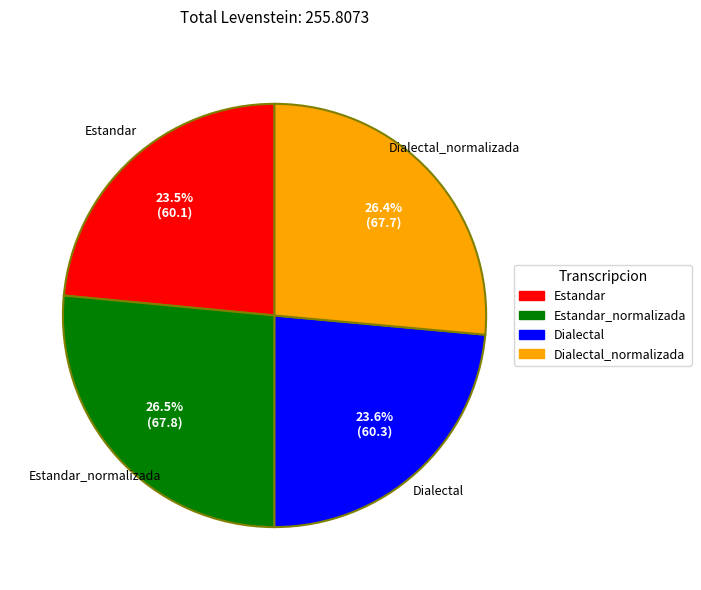

Does any single category account for the majority?

No